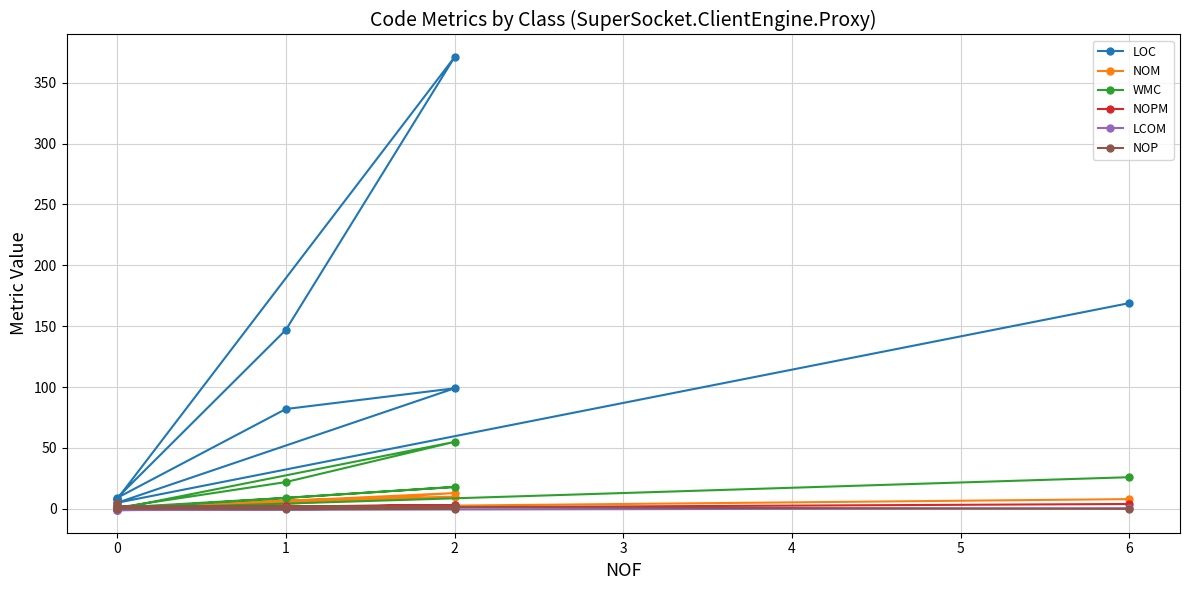

How many interior local valleys does the LOC series have?

2